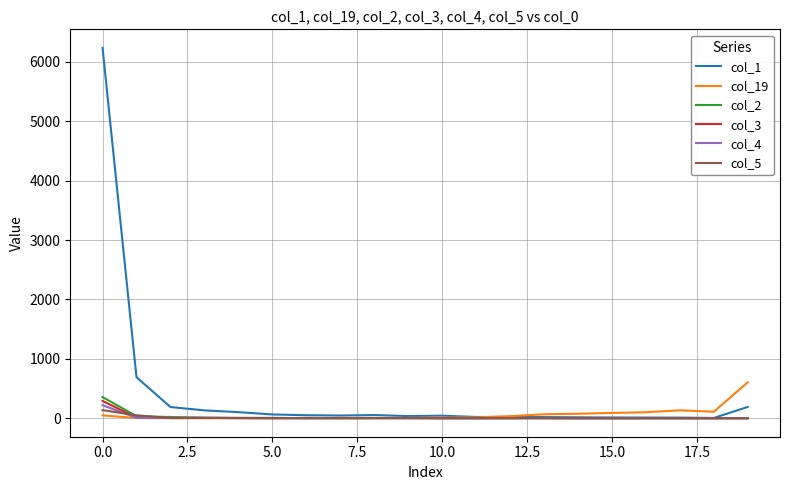

Which series has the widest spread of values?

col_1